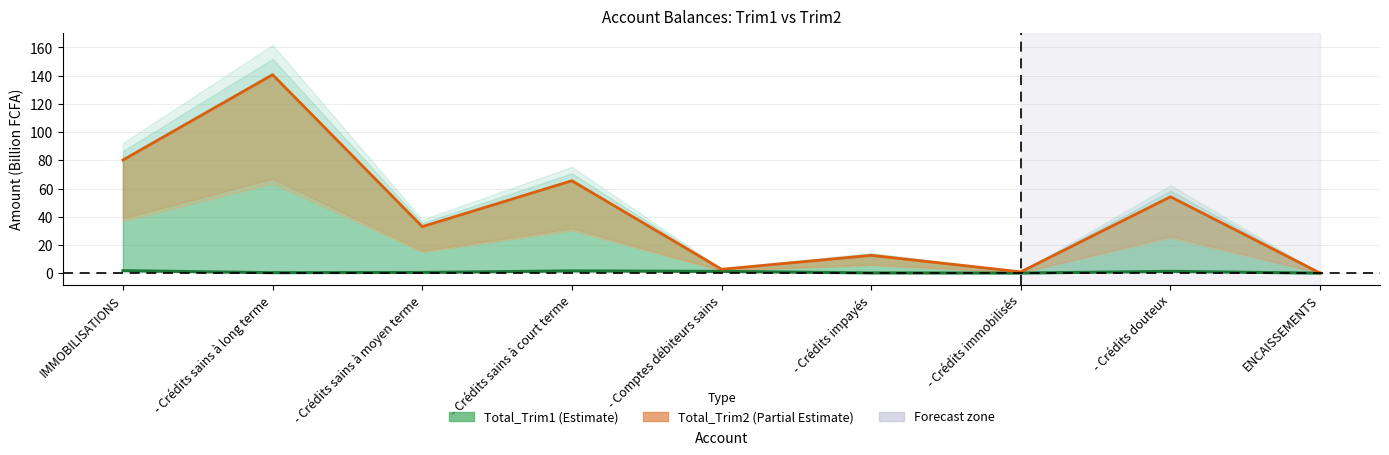

True or false: Total_Trim1 (Estimate) and Total_Trim2 (Partial Estimate) intersect in this chart.

False